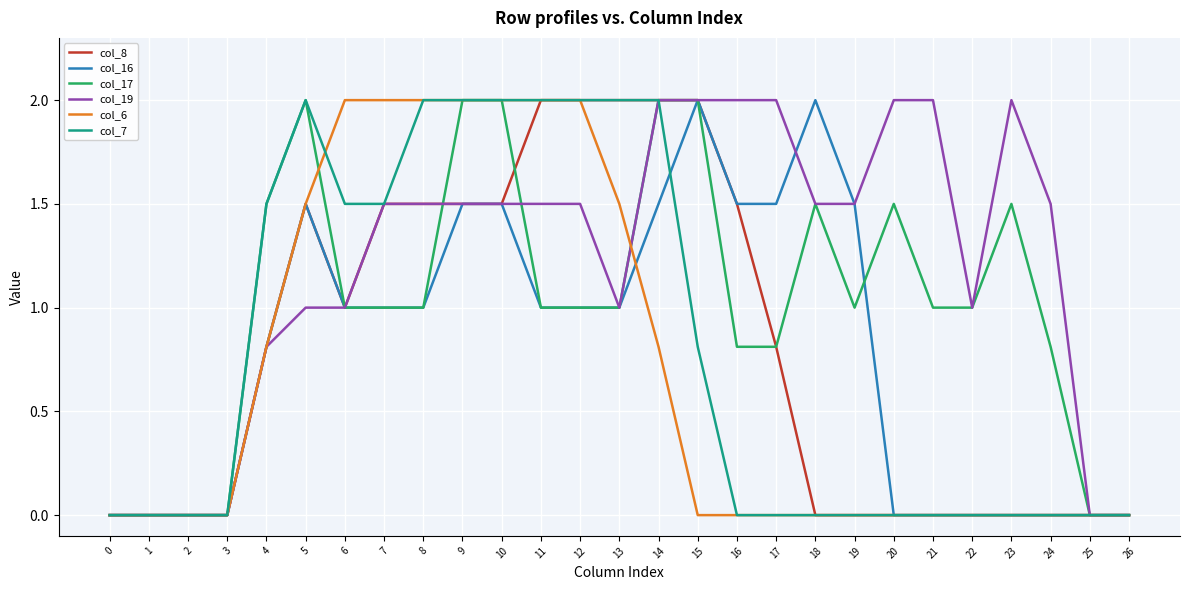

What is the difference between the maximum and minimum values in the col_8 series?

2.0